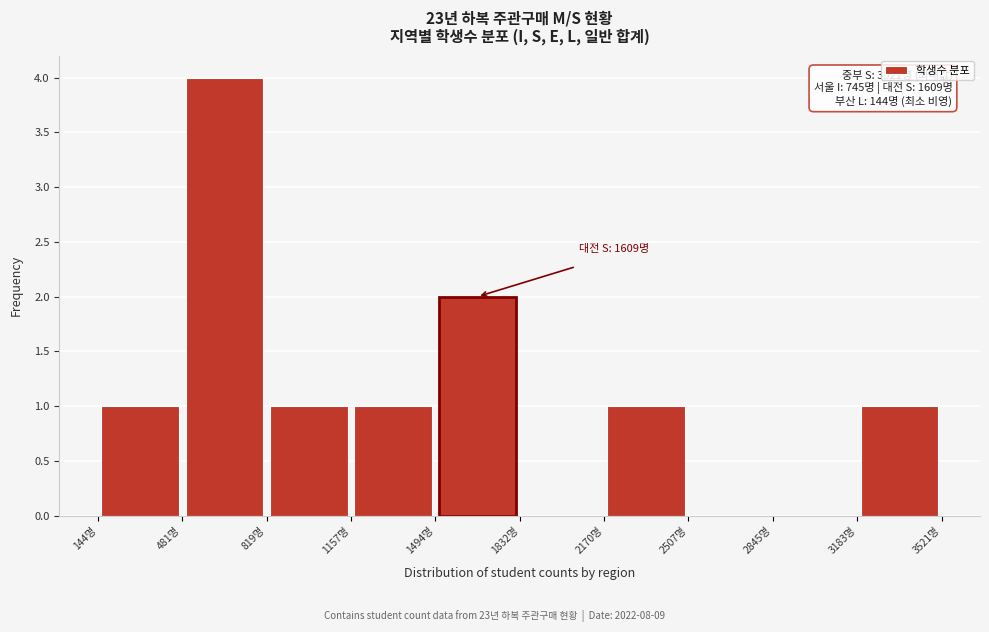

Over which range of the x-axis is the bar tallest?

500 to 800